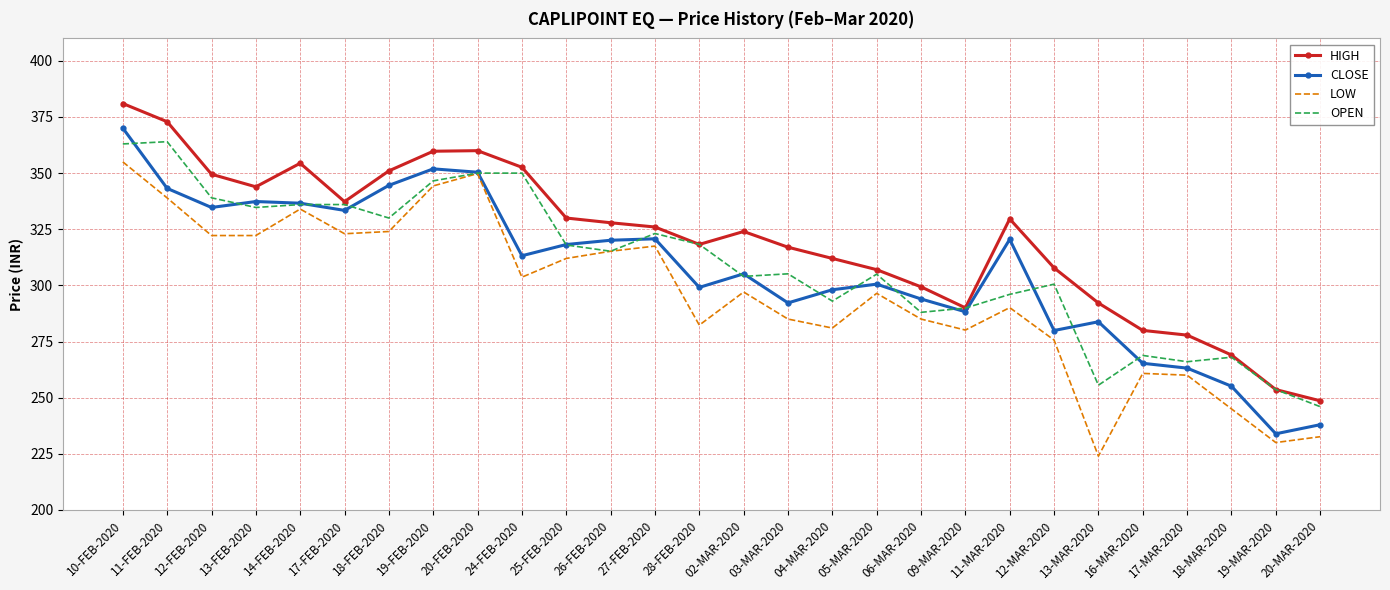

Read the HIGH value at 18-MAR-2020.

269.0